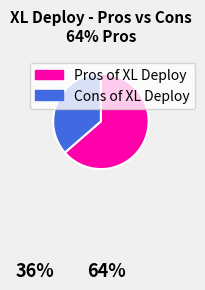

Is the sum of Cons of XL Deploy and Pros of XL Deploy greater than half?

Yes